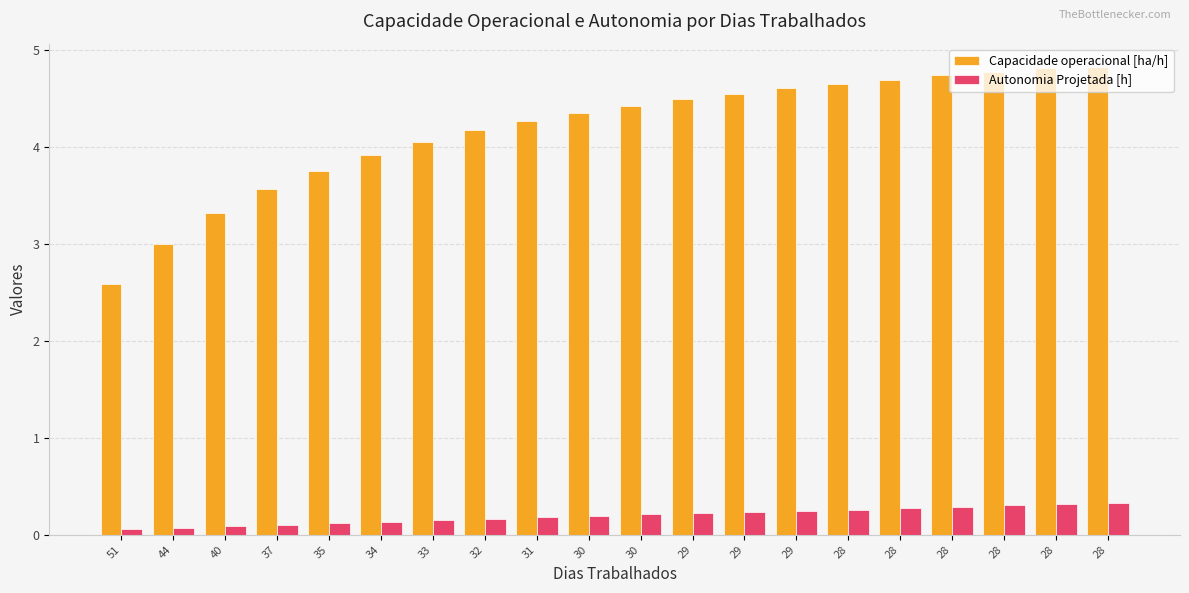

How many data points does each series have?

20